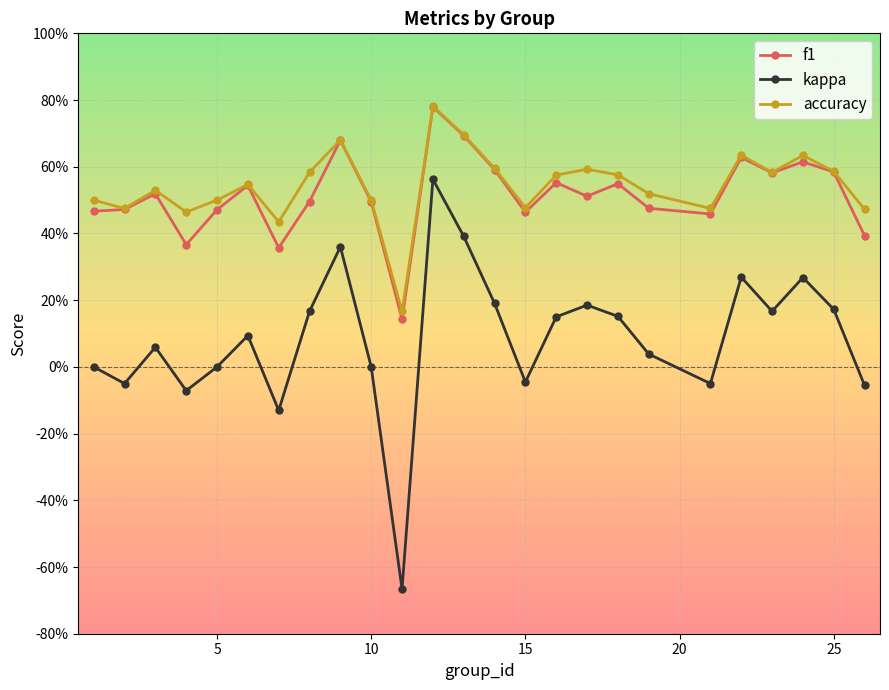

What is the difference between the second highest and second lowest values in the accuracy series?

0.3